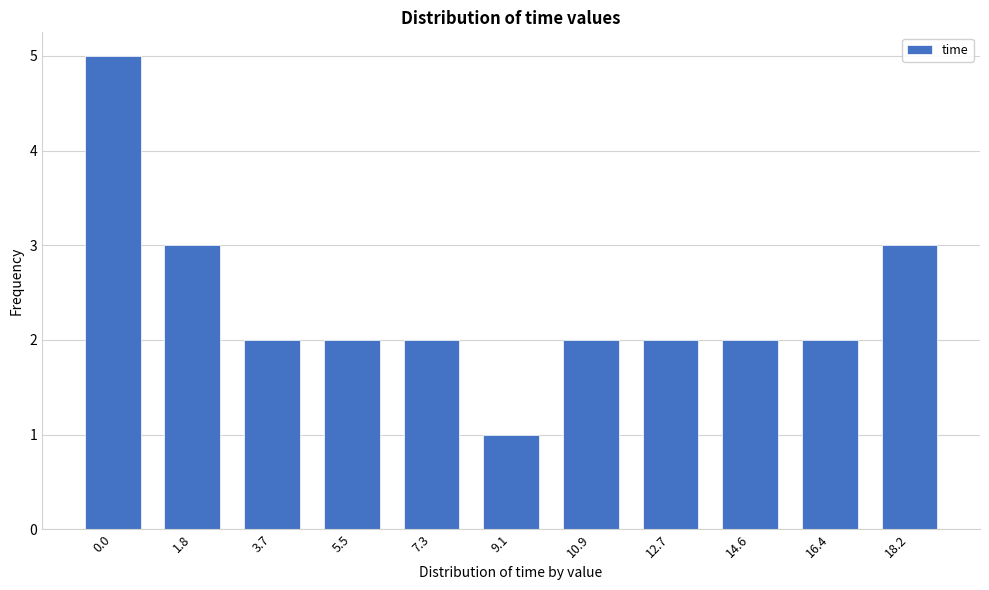

Reading left to right, extract all data points from this chart.

5	3	2	2	2	1	2	2	2	2	3